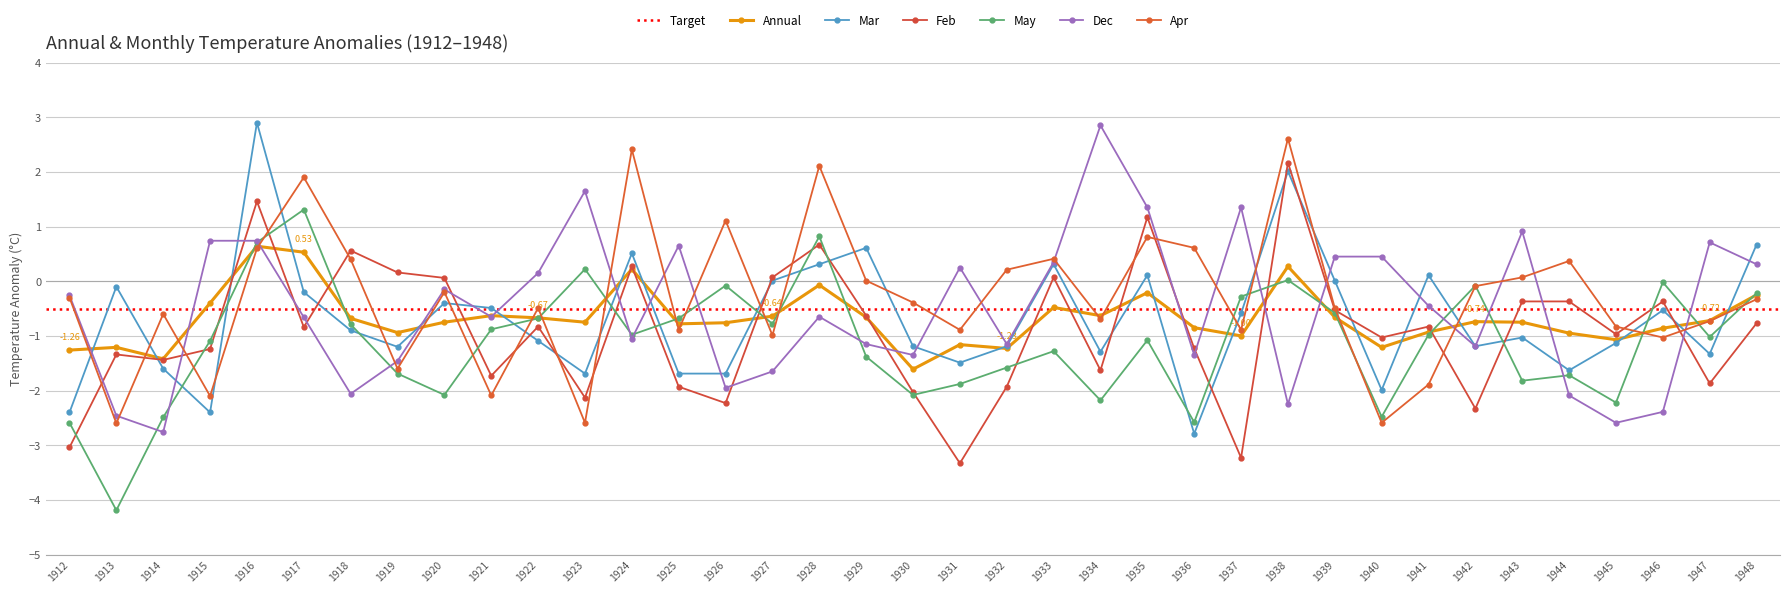

At which label does Mar first exceed -1?

1913